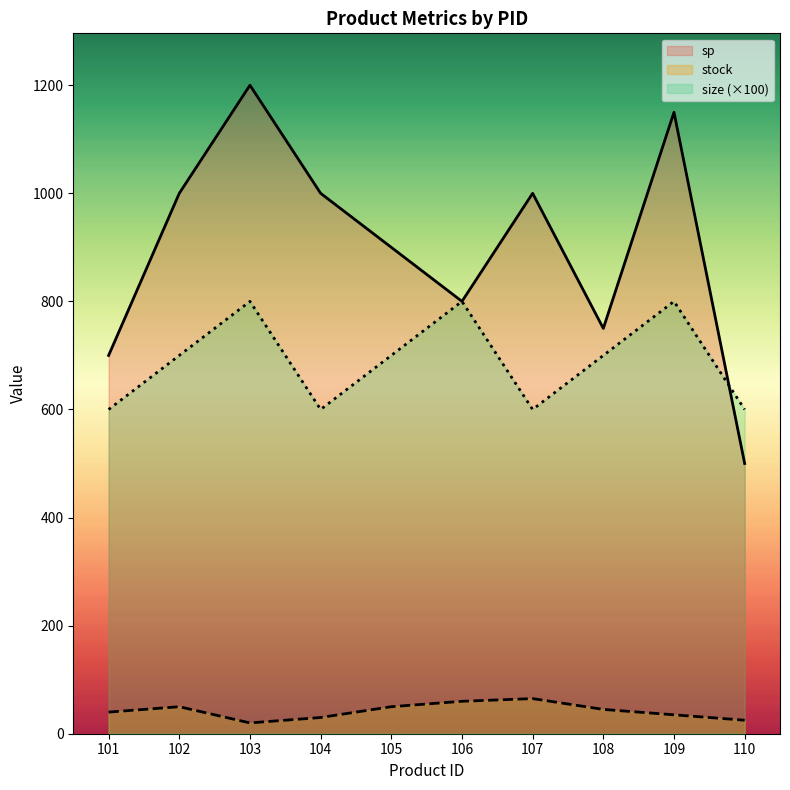

Is the value of stock at 107 greater than the value of size at 103?

No